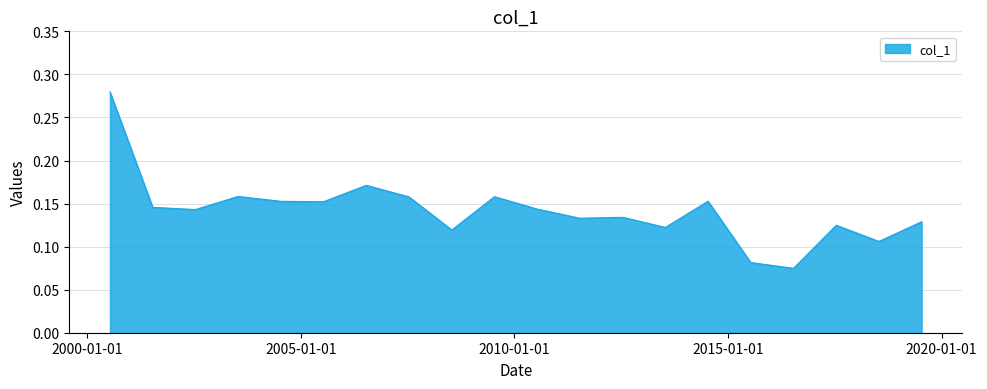

What is the sum of all values?

2.8